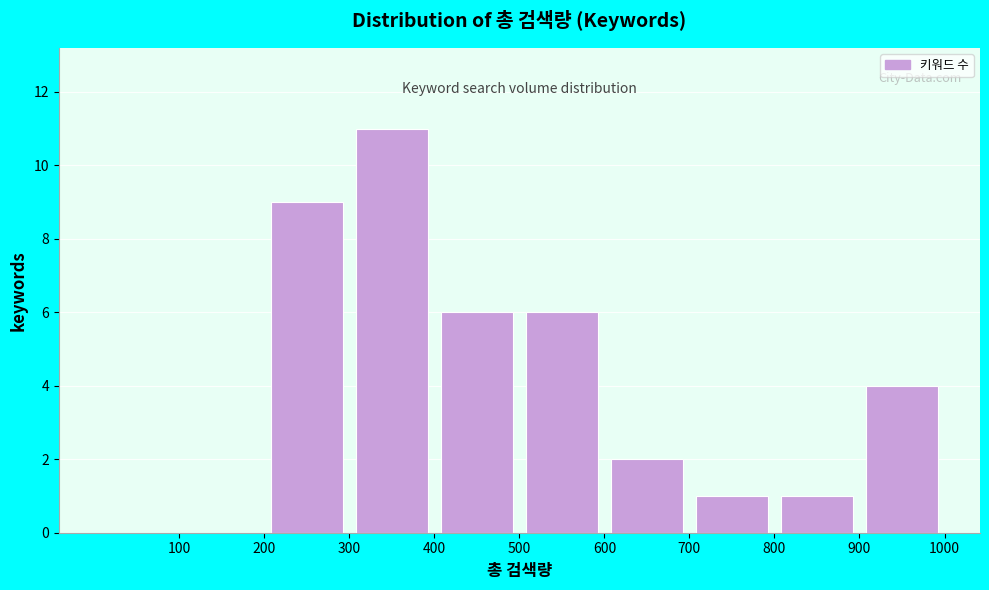

How tall is the bar that spans 800 to 900 on the x-axis? The values are not printed on the chart, so give them approximately, as read against the axis.

1